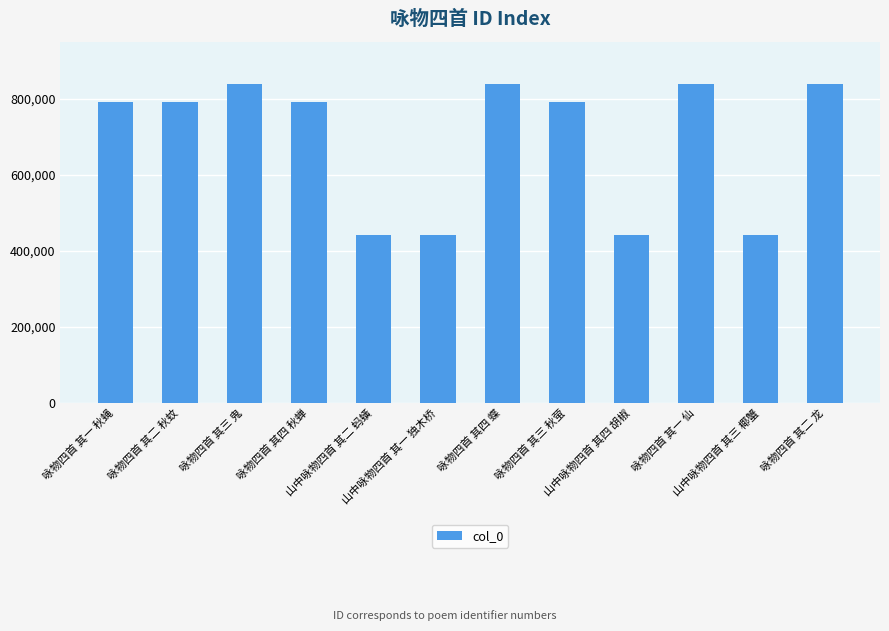

What is the average value?

690944